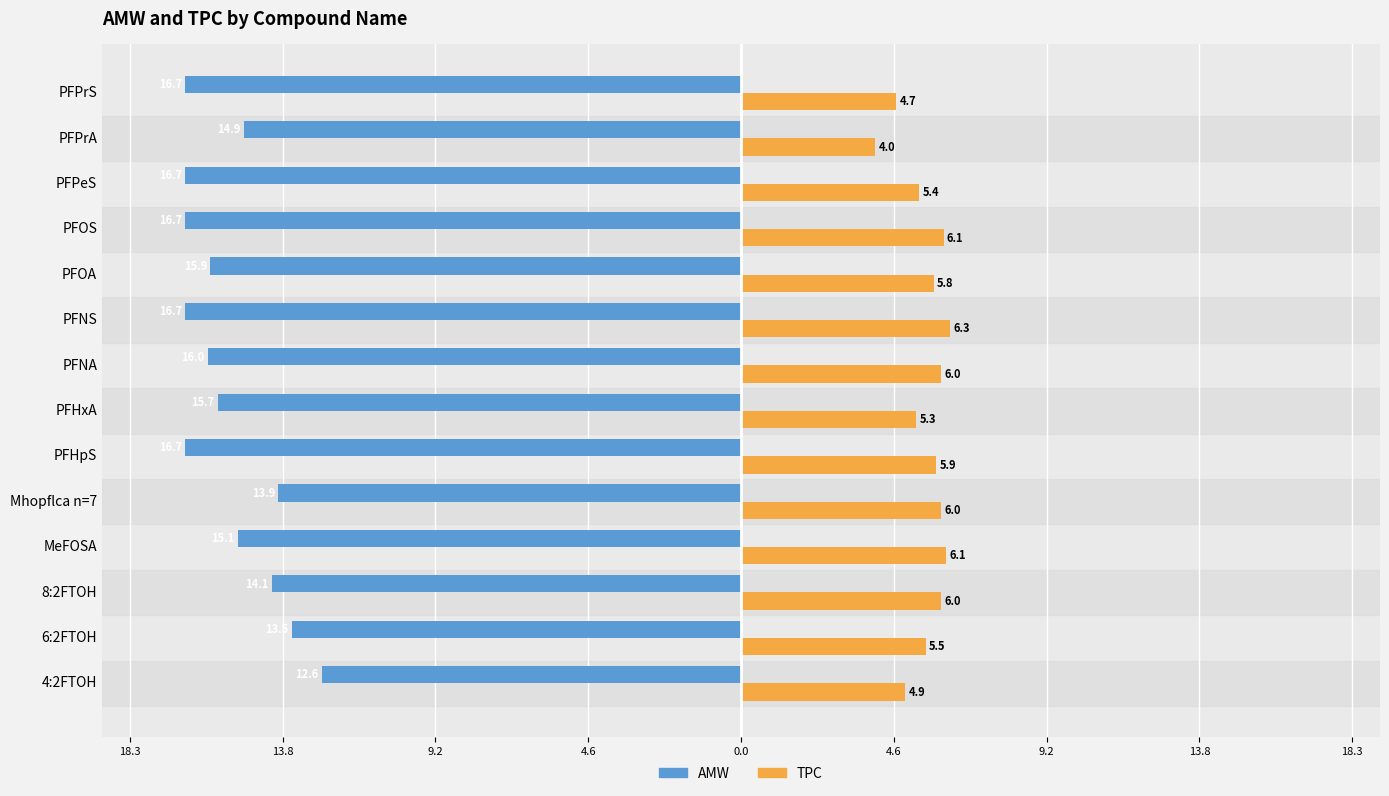

What are all the series names shown in the legend?

AMW, TPC